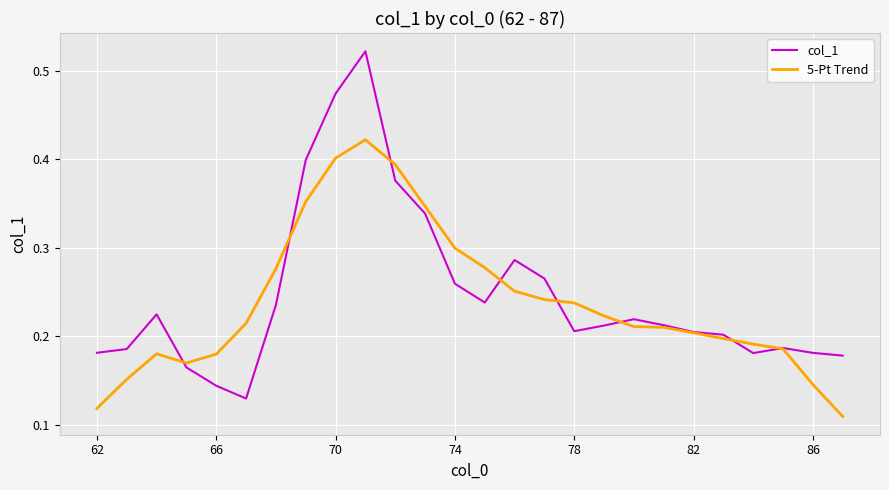

Which series has the widest spread of values?

col_1